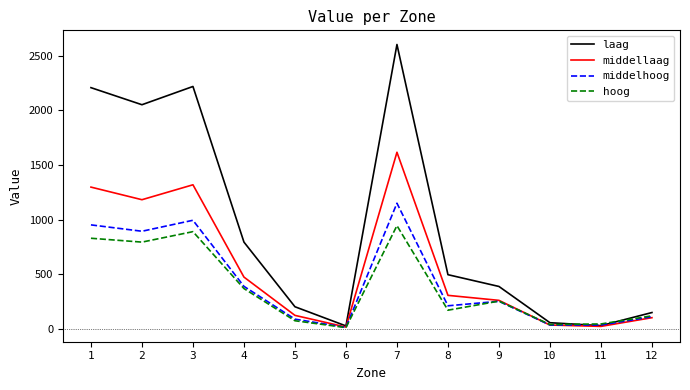

What is the minimum value for laag?

28.6